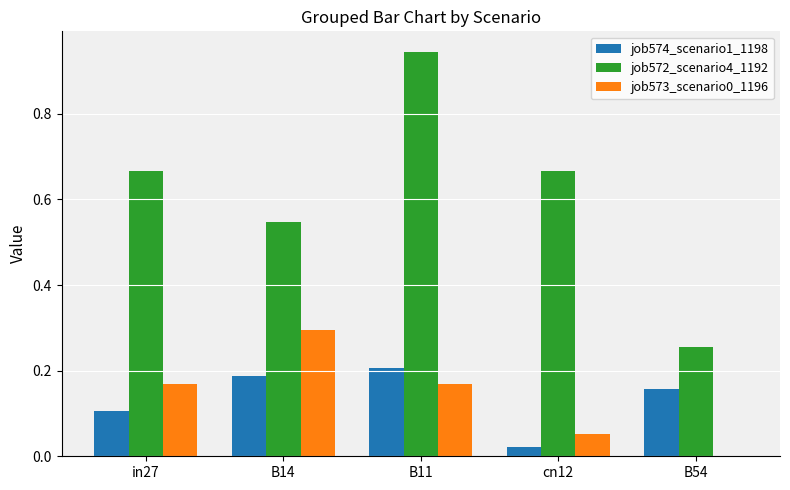

Where is job574_scenario1_1198 nearest to the value 0?

cn12